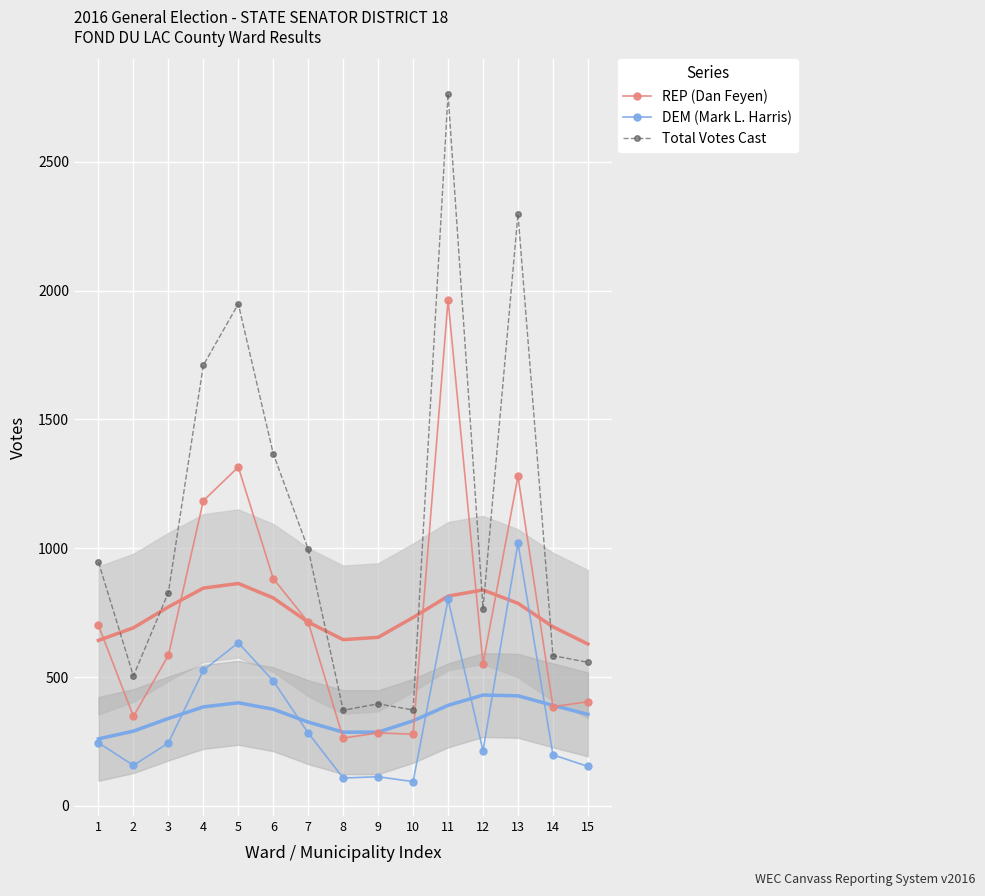

Where is Total Votes Cast nearest to the value 1567?

4